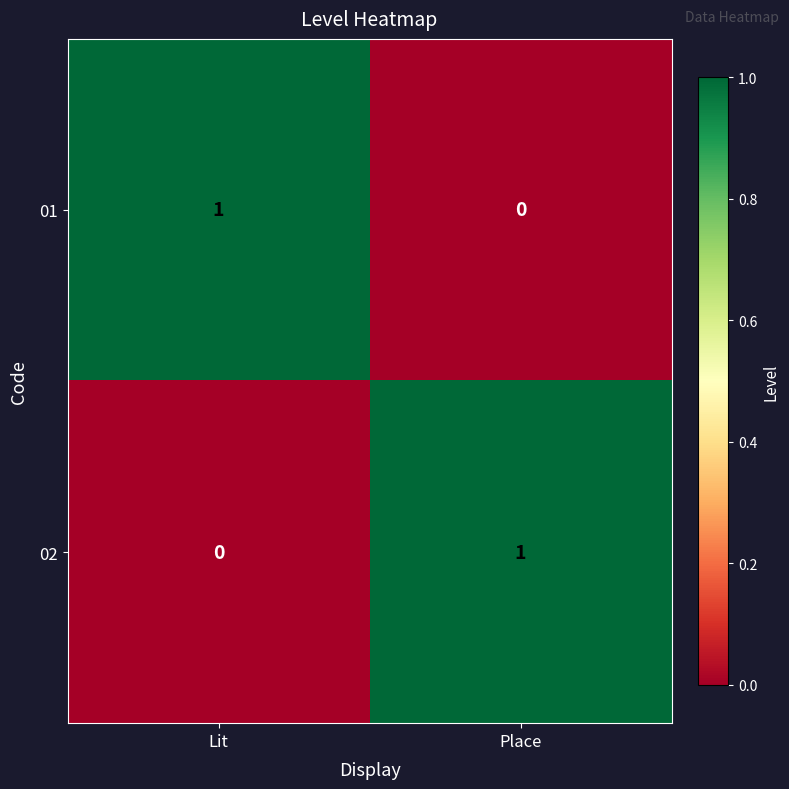

True or false: 01 has a value of 0 at Place.

True